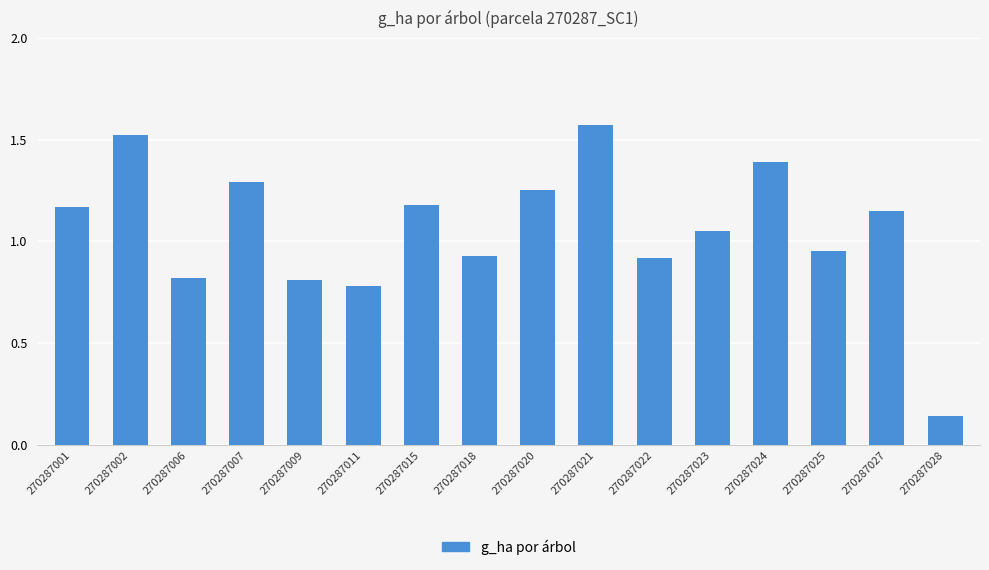

What is the difference between the maximum and minimum values?

1.4